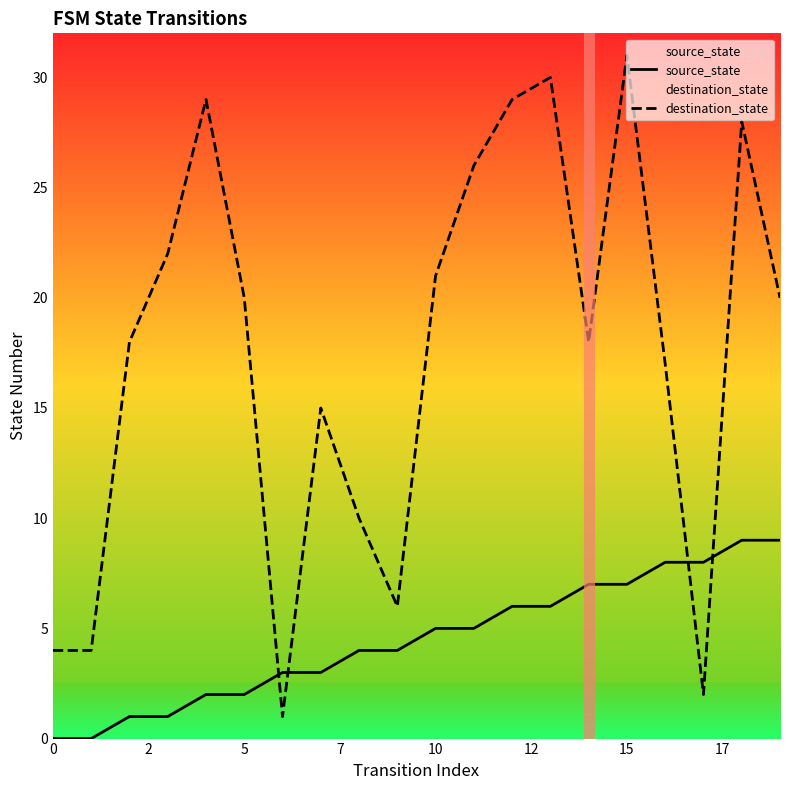

The value of destination_state at 15 is 31. True or false?

True